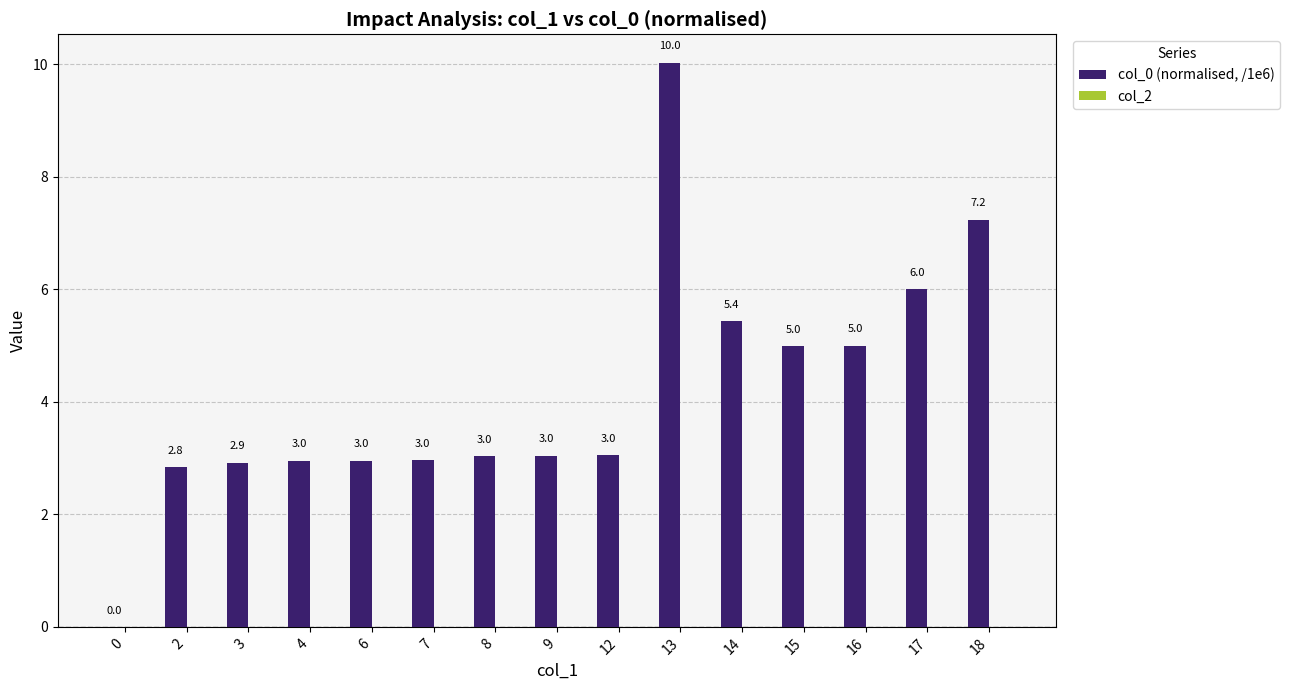

Which category has the highest value across all series?

13